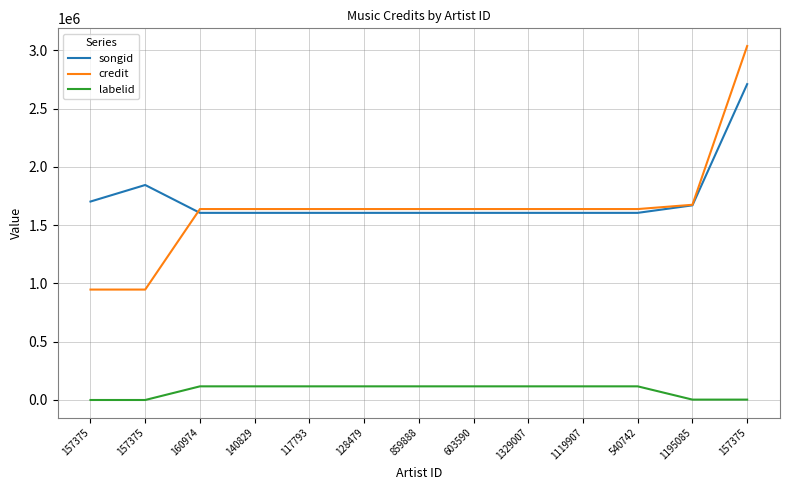

At which category is the sum across all series the highest?

157375